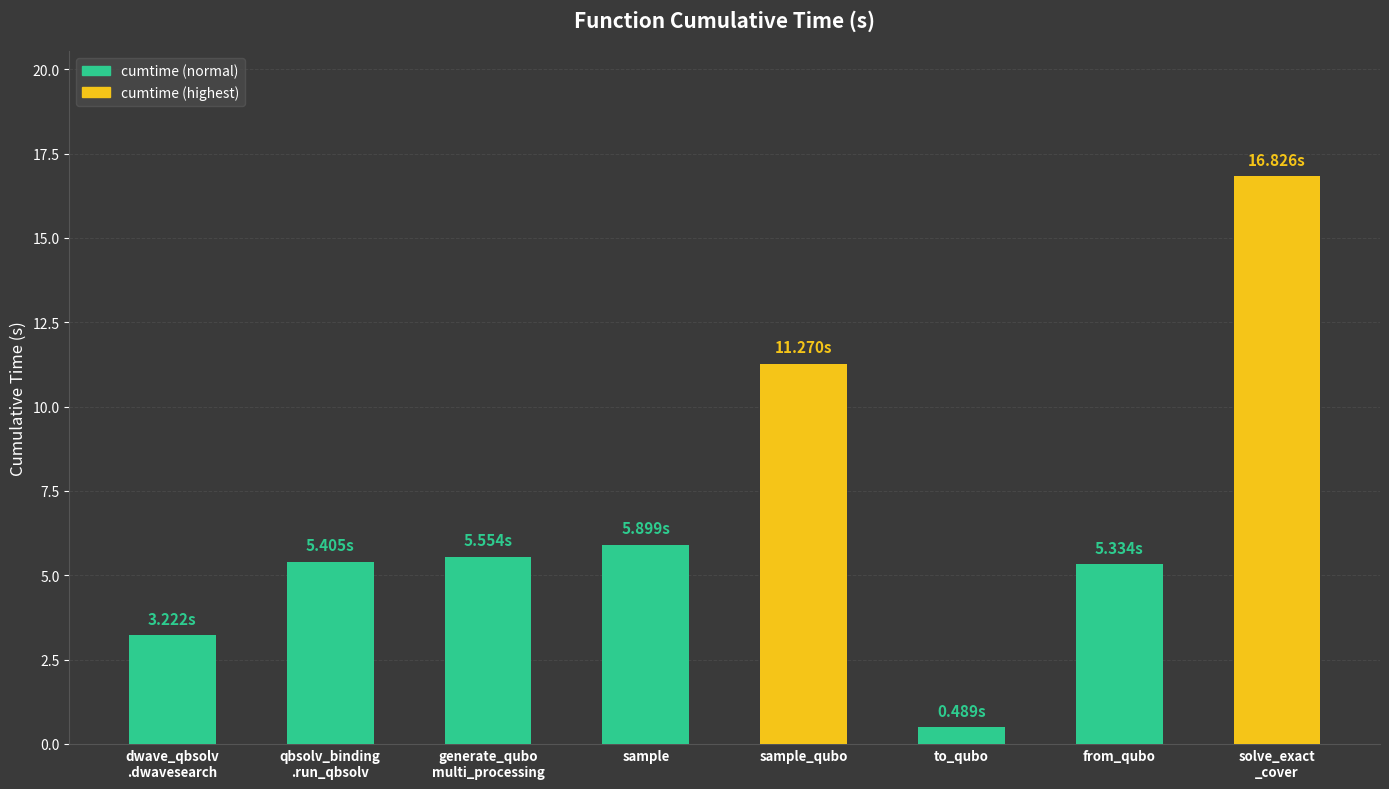

What is the value of the 2nd bar from the left?

5.4